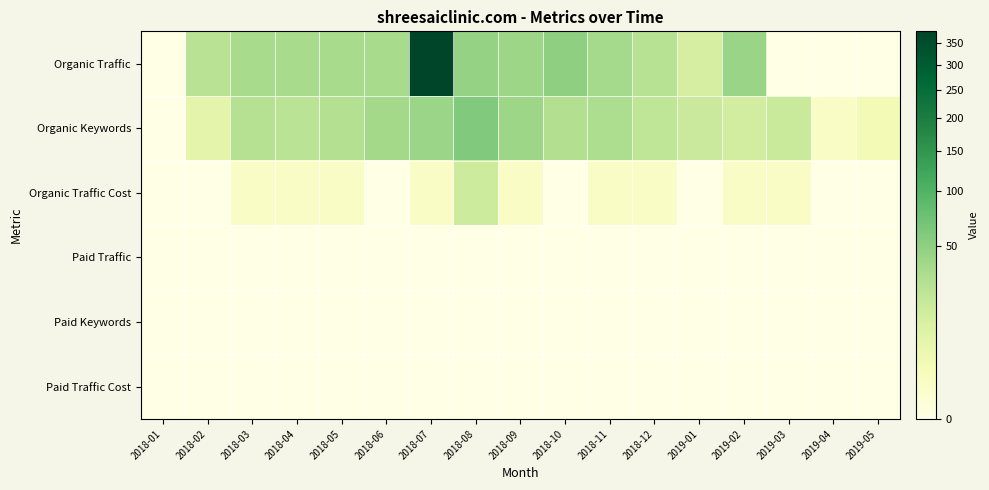

List the series in order of their peak value, lowest first.

Paid Traffic, Paid Keywords, Paid Traffic Cost, Organic Traffic Cost, Organic Keywords, Organic Traffic